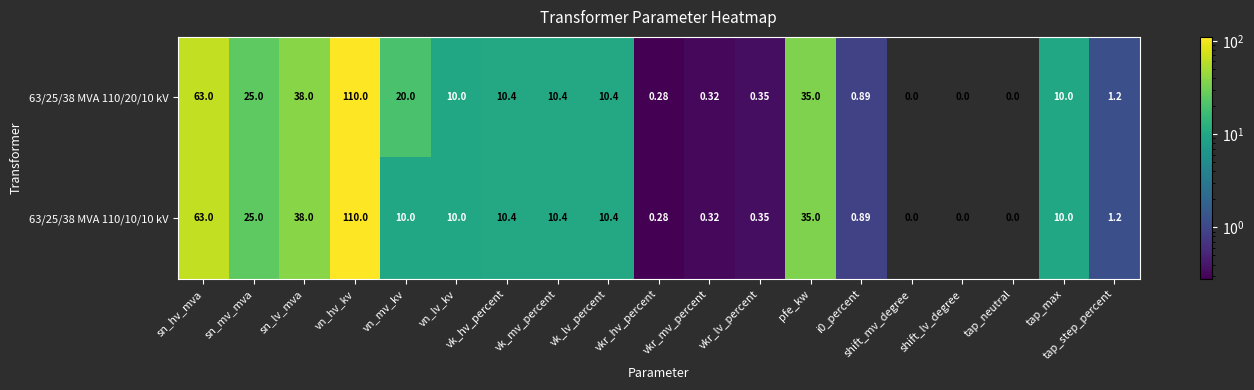

At which category does the chart reach its peak across all series?

vn_hv_kv